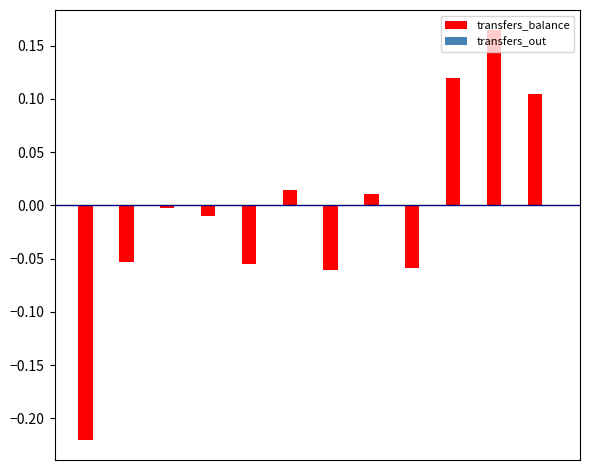

What is the difference between the second highest and second lowest values in the transfers_balance series?

0.2